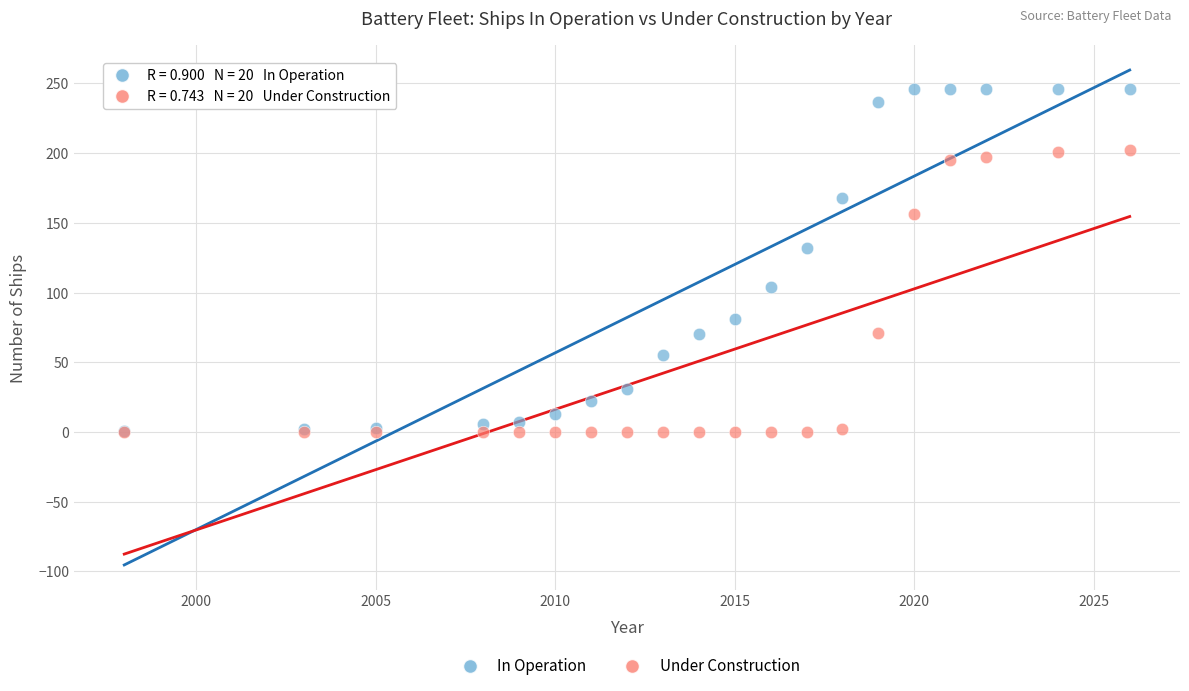

Across all series, what Y value is closest to 123?

132